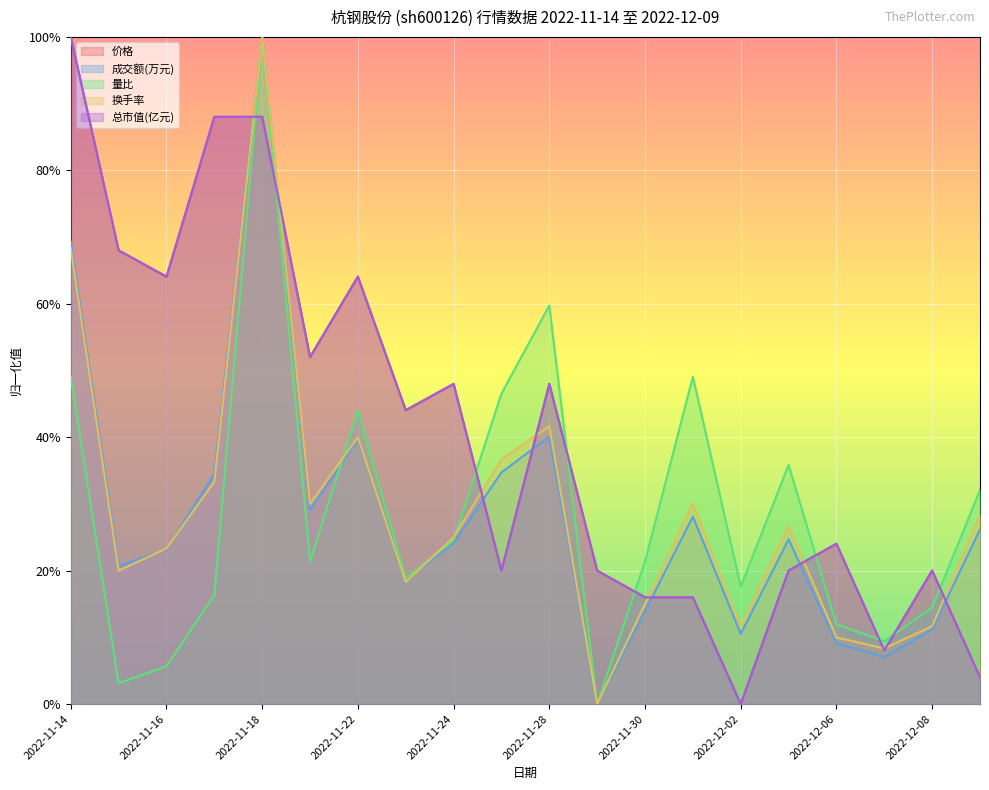

Reading right to left, what are all the values shown in this chart?

价格: 0.0	0.2	0.1	0.2	0.2	0.0	0.2	0.2	0.2	0.5	0.2	0.5	0.4	0.6	0.5	0.9	0.9	0.6	0.7	1.0
成交额(万元): 0.3	0.1	0.1	0.1	0.2	0.1	0.3	0.1	0.0	0.4	0.3	0.2	0.2	0.4	0.3	1.0	0.3	0.2	0.2	0.7
量比: 0.3	0.1	0.1	0.1	0.4	0.2	0.5	0.2	0.0	0.6	0.5	0.2	0.2	0.4	0.2	1.0	0.2	0.1	0.0	0.5
换手率: 0.3	0.1	0.1	0.1	0.3	0.1	0.3	0.1	0.0	0.4	0.4	0.2	0.2	0.4	0.3	1.0	0.3	0.2	0.2	0.7
总市值(亿元): 0.0	0.2	0.1	0.2	0.2	0.0	0.2	0.2	0.2	0.5	0.2	0.5	0.4	0.6	0.5	0.9	0.9	0.6	0.7	1.0